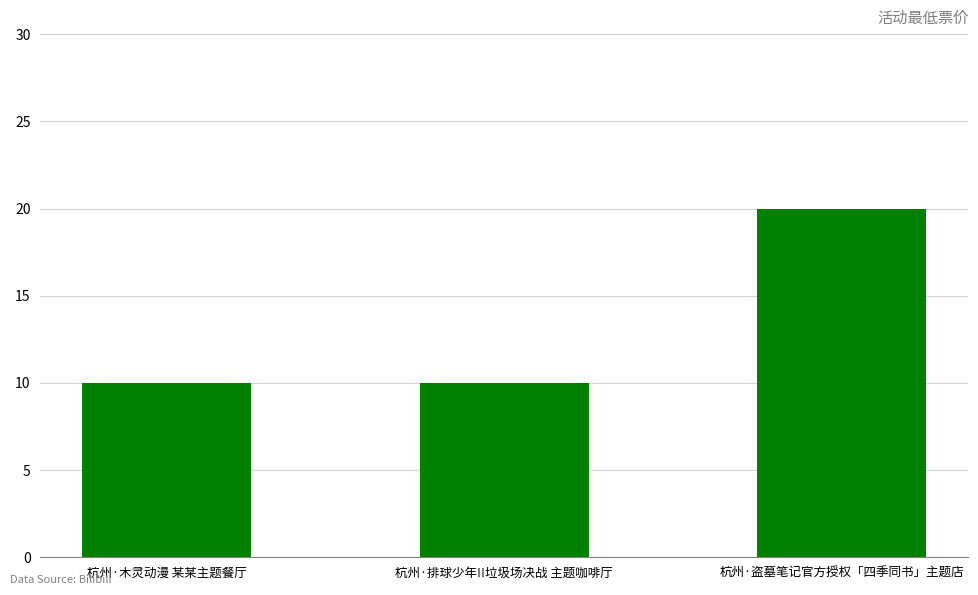

Reading left to right, what are all the values shown in this chart?

杭州·木灵动漫 某某主题餐厅=10	杭州·排球少年!!垃圾场决战 主题咖啡厅=10	杭州·盗墓笔记官方授权「四季同书」主题店=20